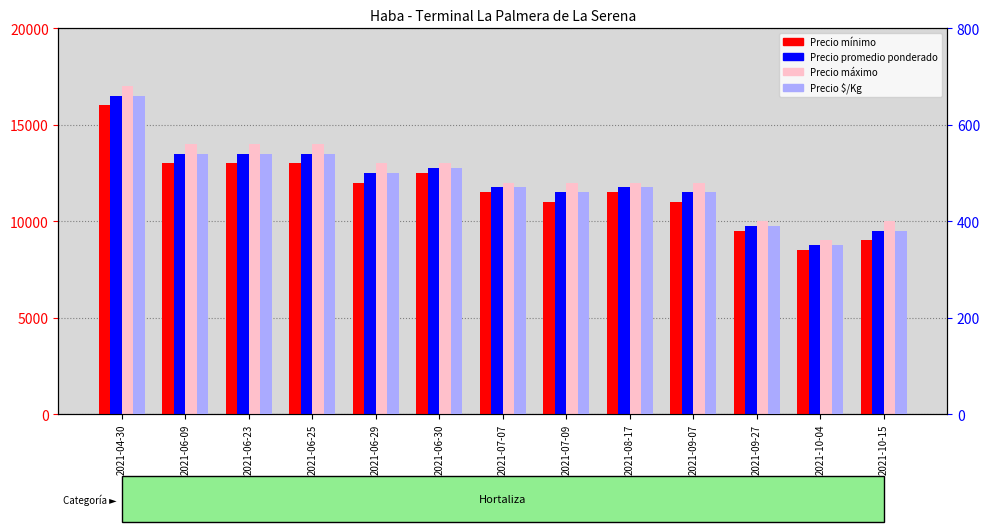

What are all the series names shown in the legend?

Precio minimo, Precio promedio ponderado, Precio maximo, Precio $/Kg